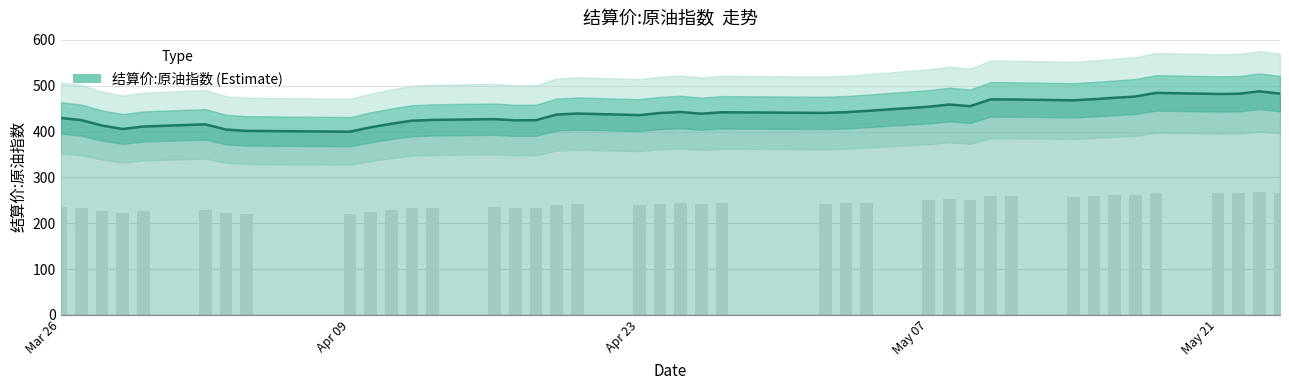

Is it true that the value at Apr 23 is 435.9?

True